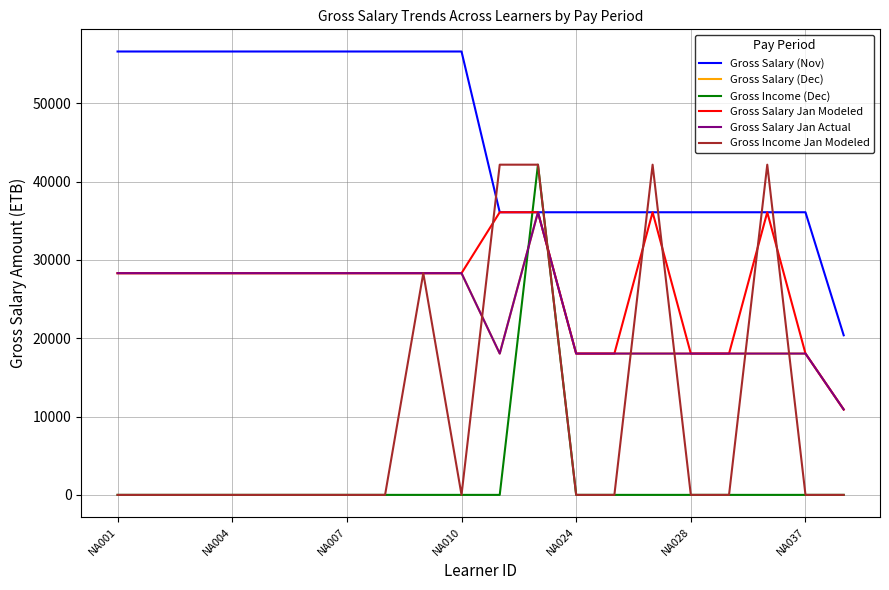

At which label does Gross Salary (Dec) reach its minimum?

19